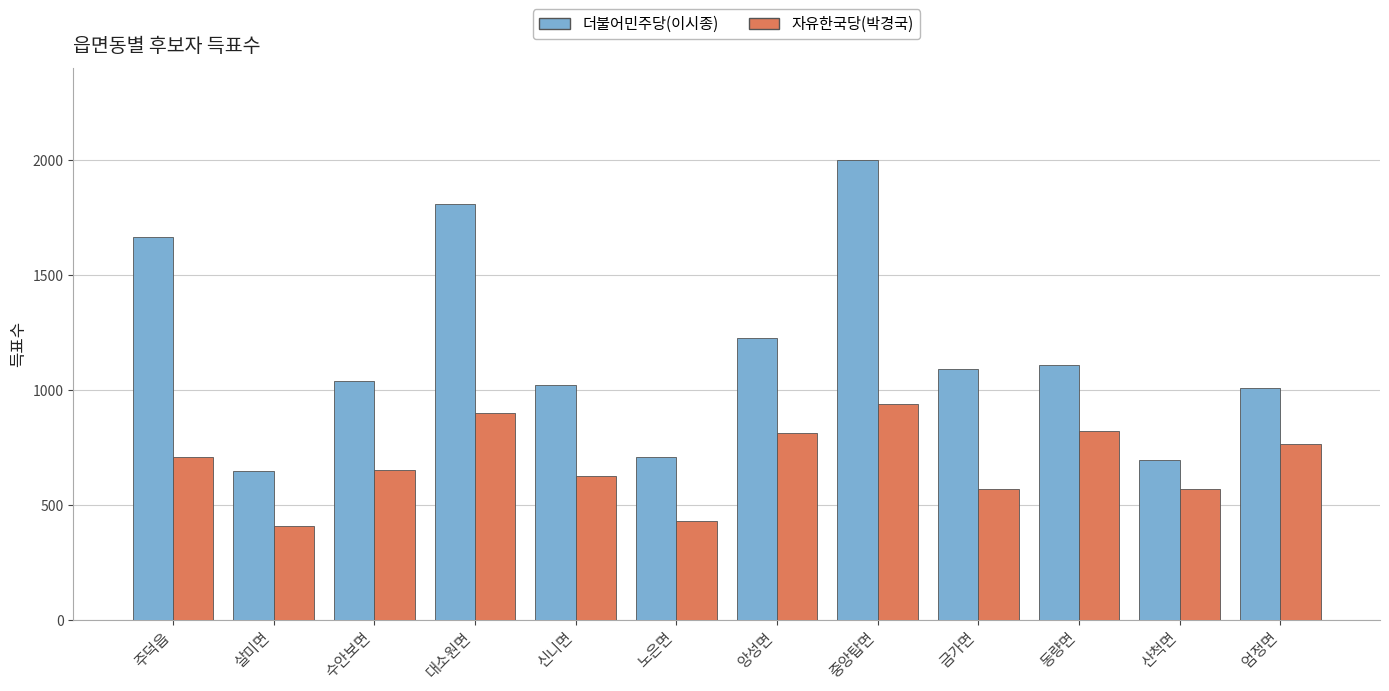

At which label is 더불어민주당(이시종) closest to 1324?

앙성면